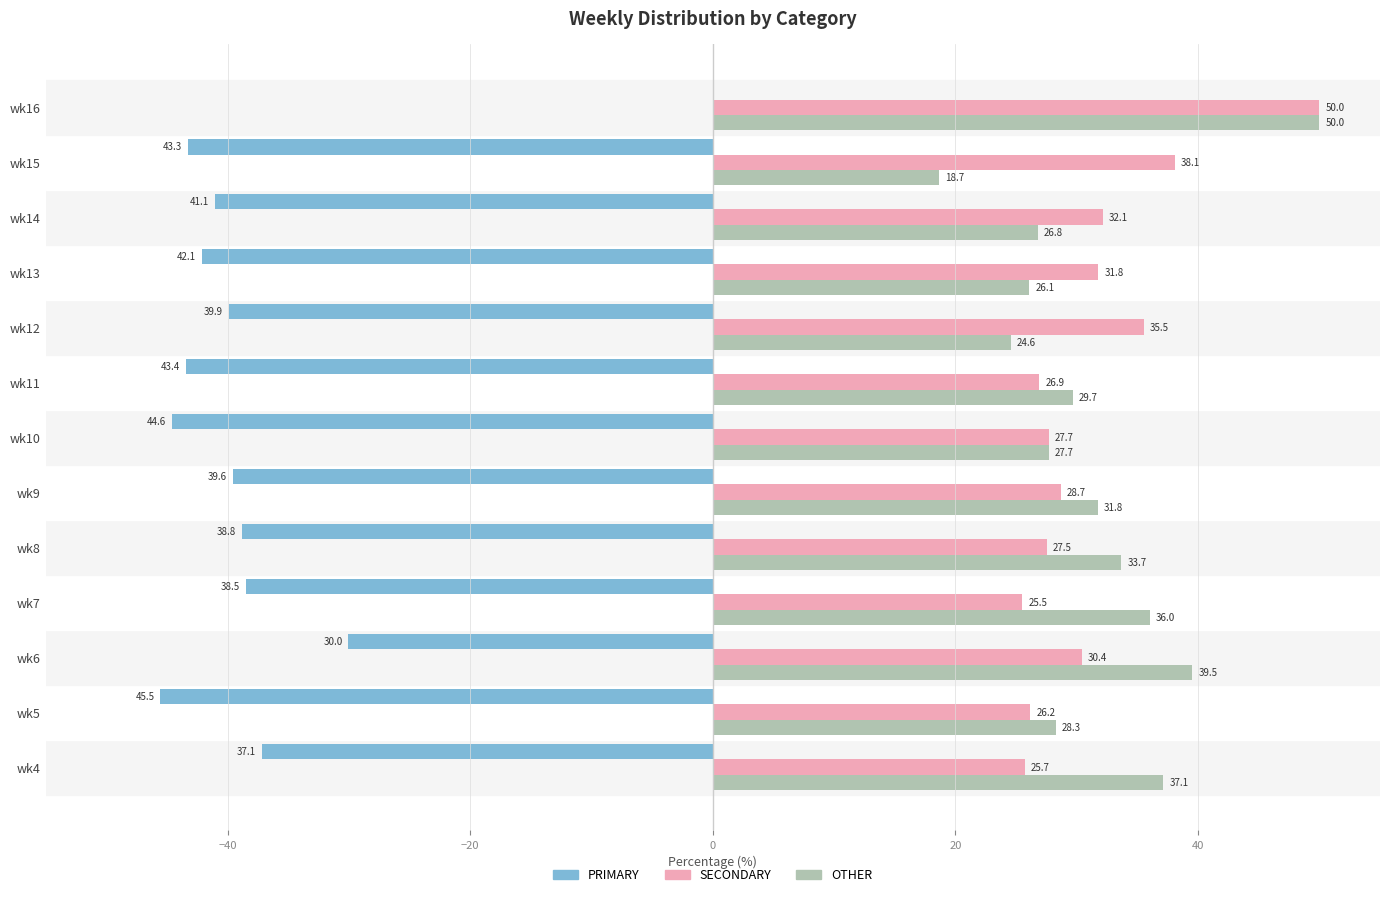

What value does the SECONDARY series have at wk13?

31.8